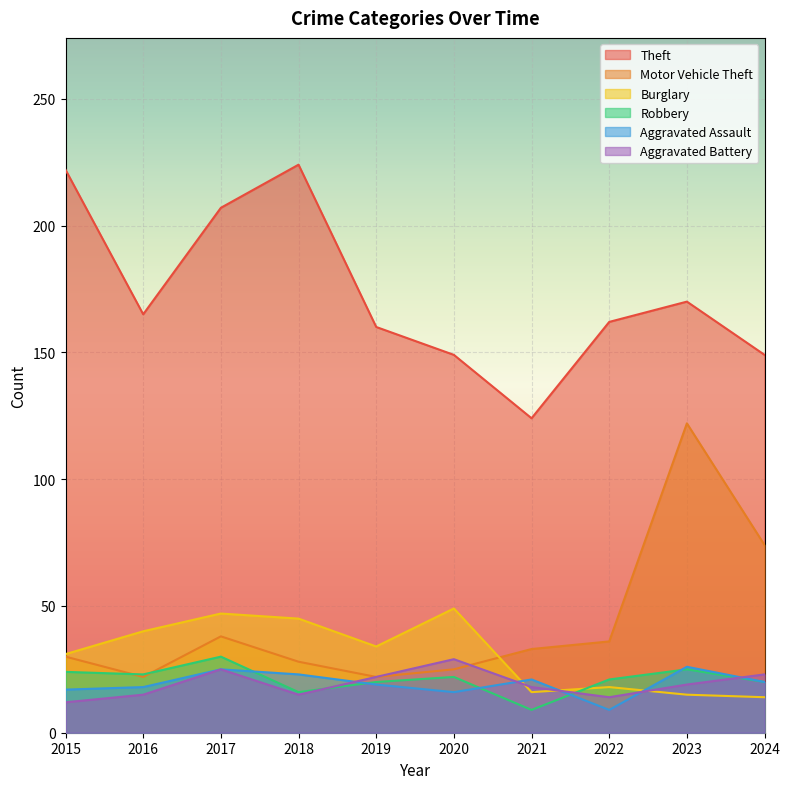

Is it true that Aggravated Assault equals 35 at 2021?

False